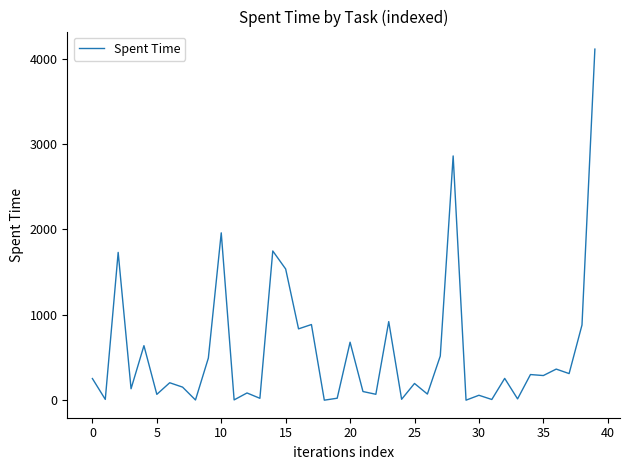

What is the greatest value displayed?

4113.3